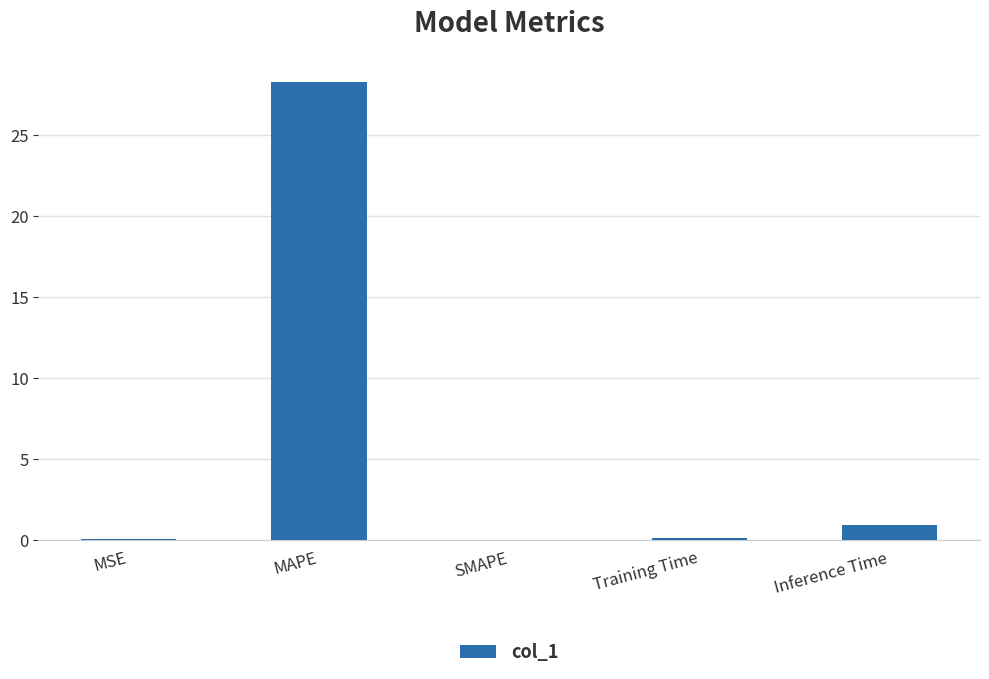

What is the approximate value at MAPE?

28.3